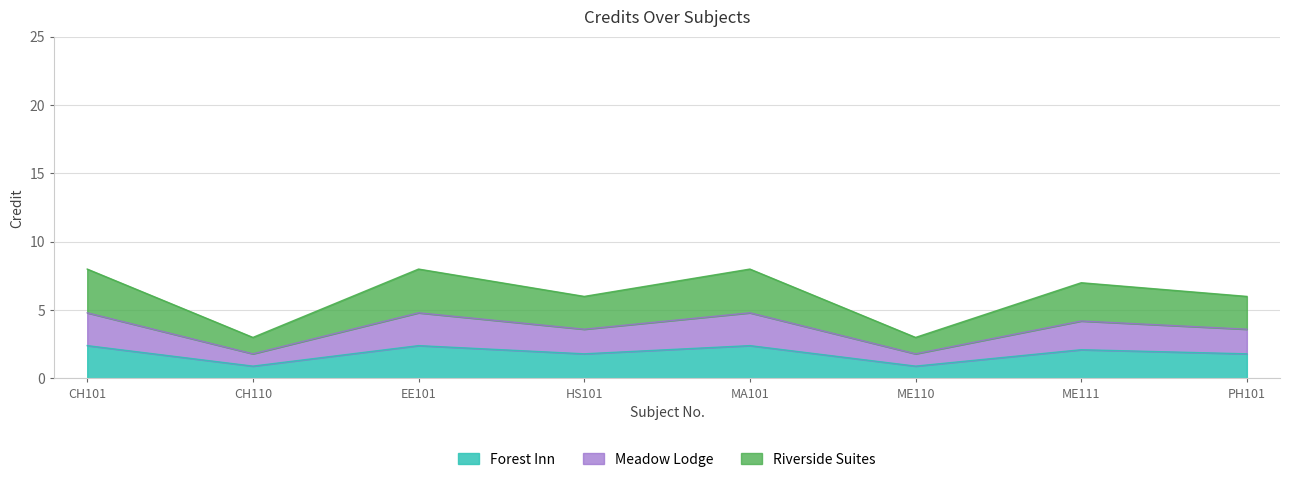

What position from the left is HS101?

4